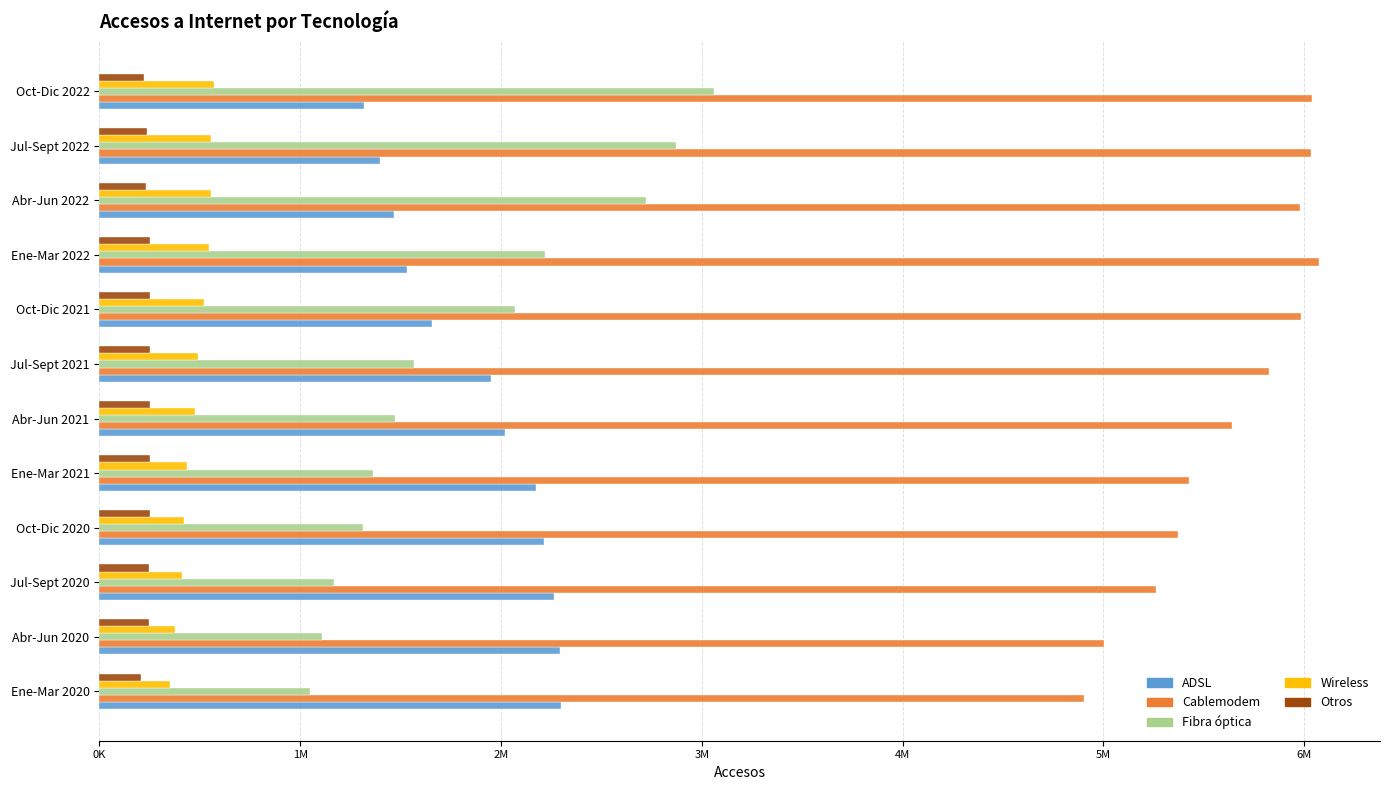

What is the difference between the second highest and second lowest values in the ADSL series?

900256